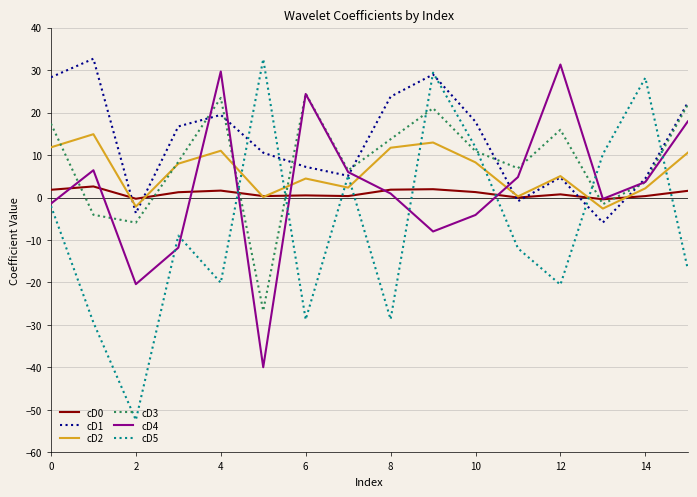

How many lines are shown in the chart?

6